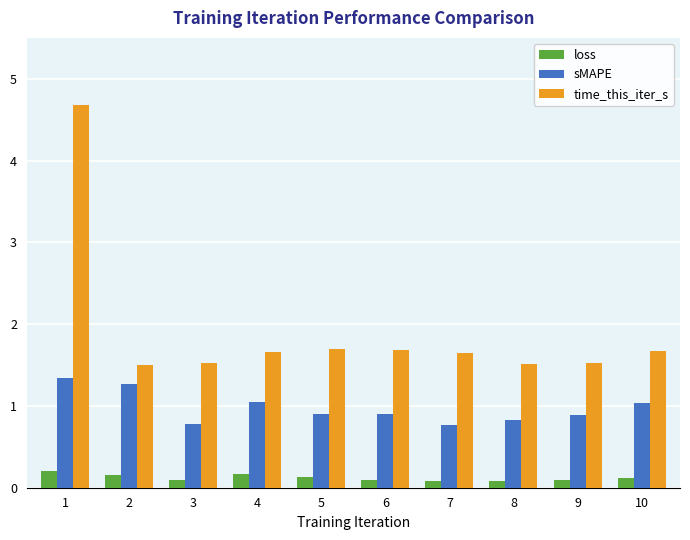

What is the sum of all sMAPE values?

9.8